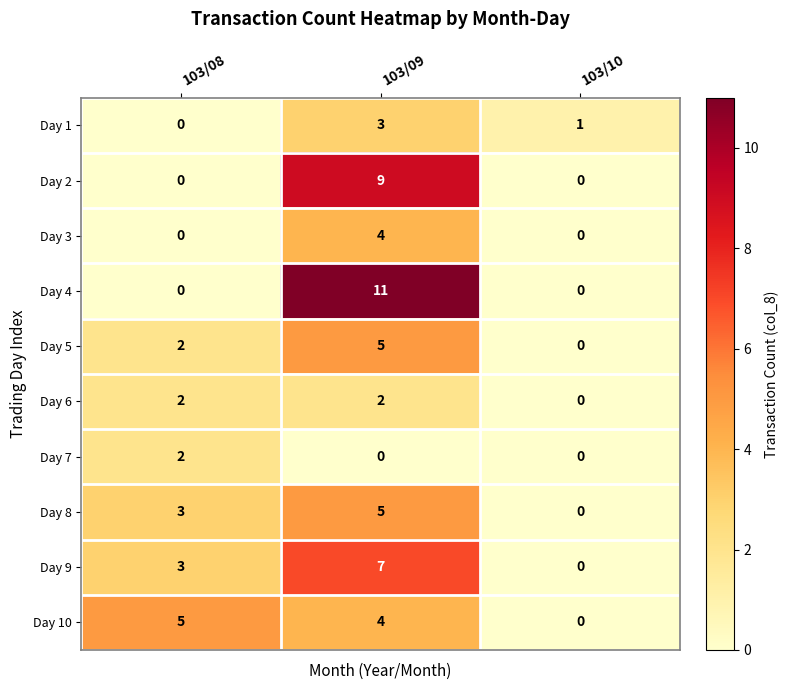

List the labels in order of Day 9 value, smallest first.

103/10, 103/08, 103/09